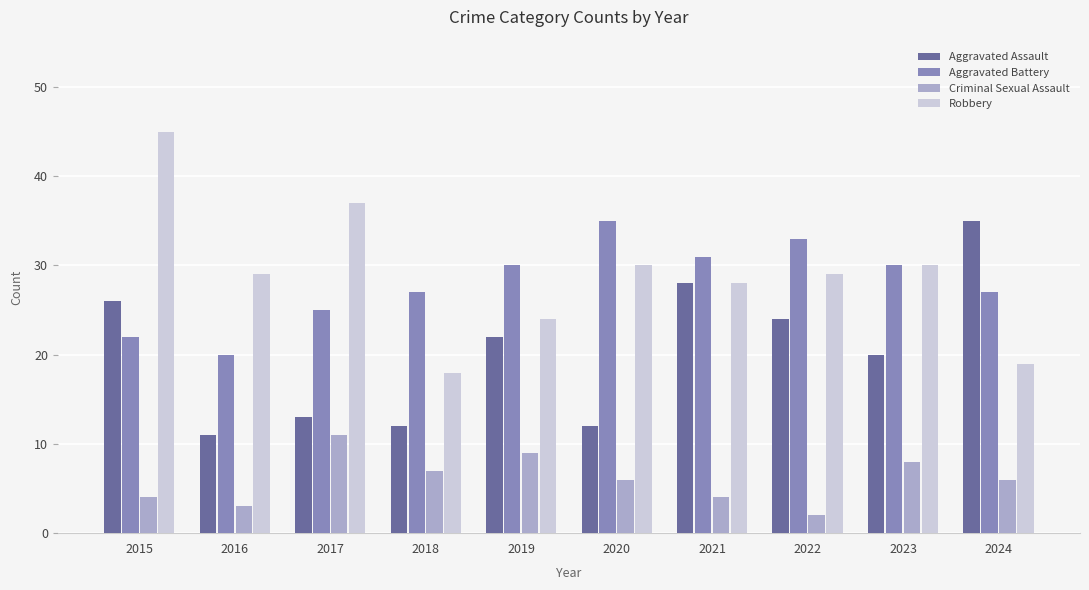

What is the difference between the highest and lowest values at 2024?

29